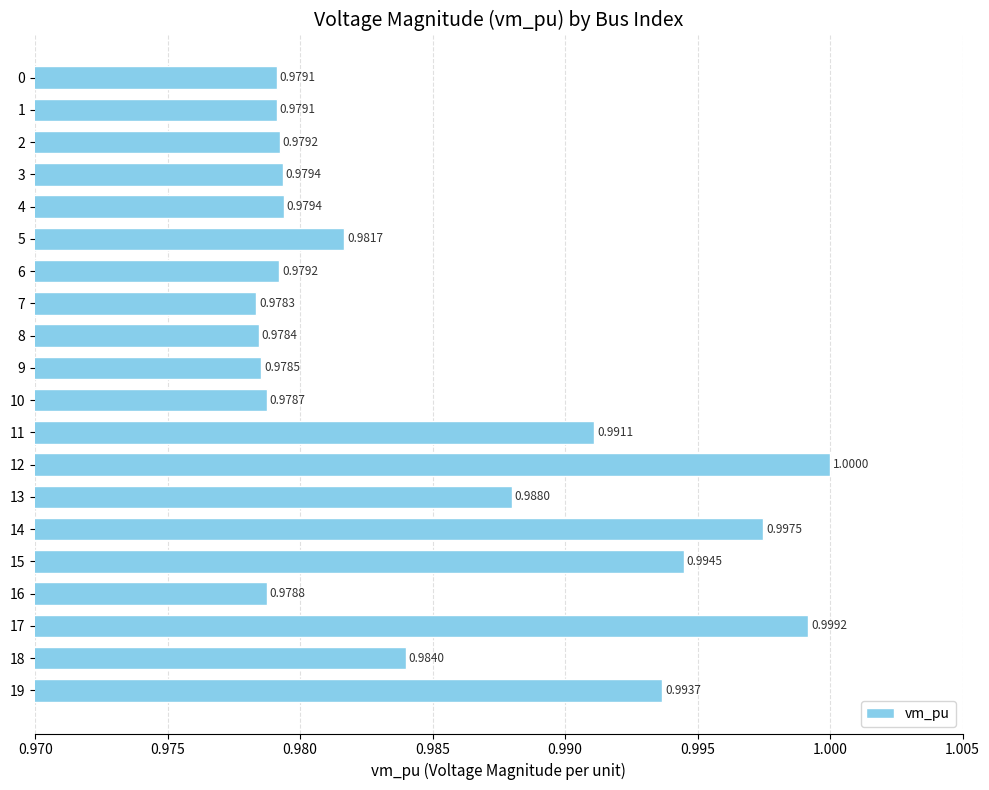

Between 11 and 12, which is larger?

12